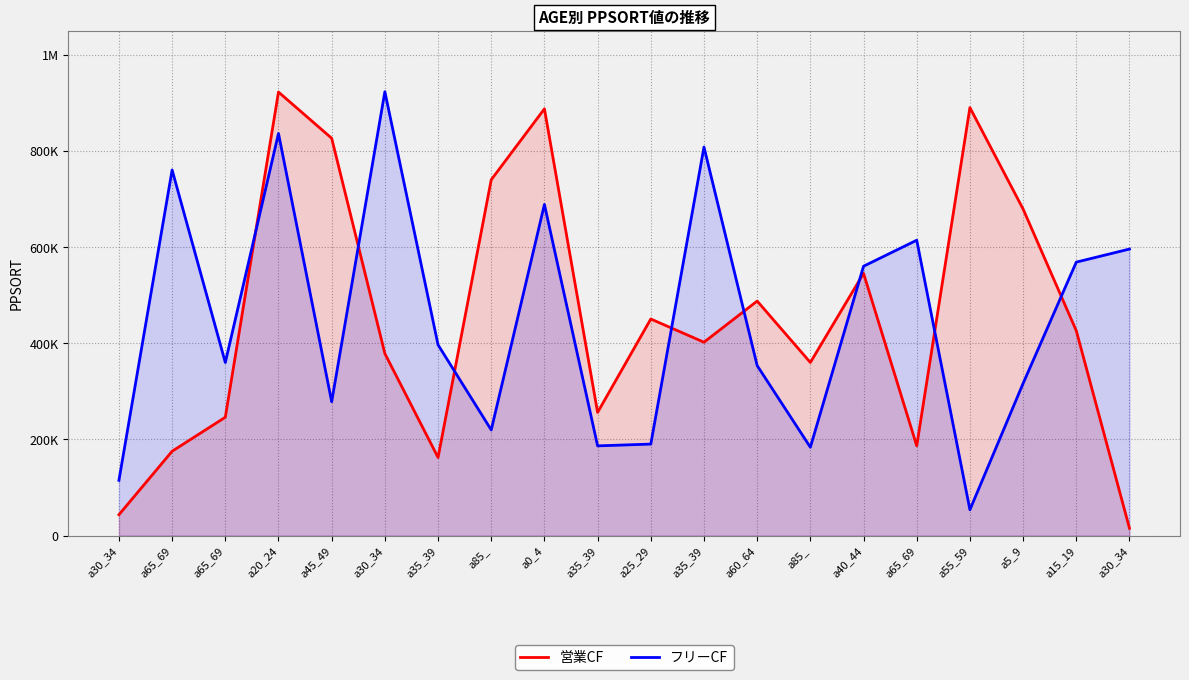

Read the フリーCF value at a35_39.

186759